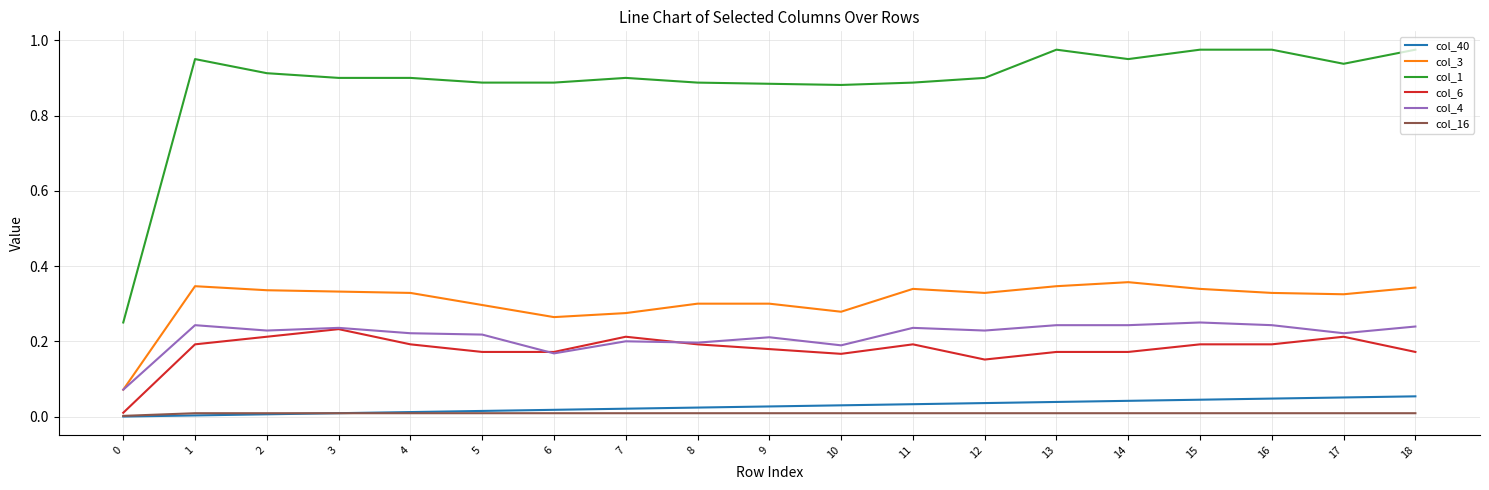

True or false: col_6 and col_40 intersect in this chart.

False